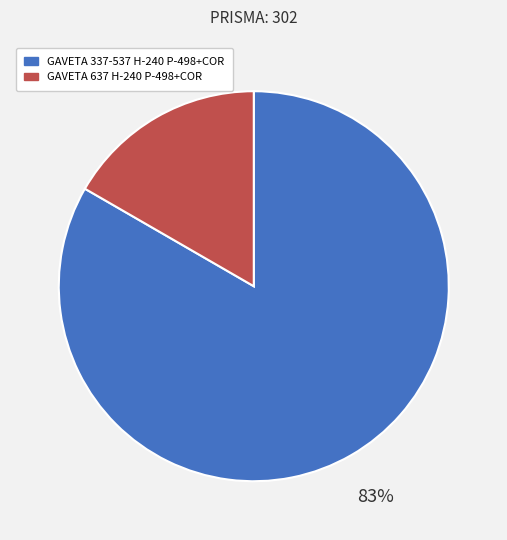

How many segments does this pie chart have?

2